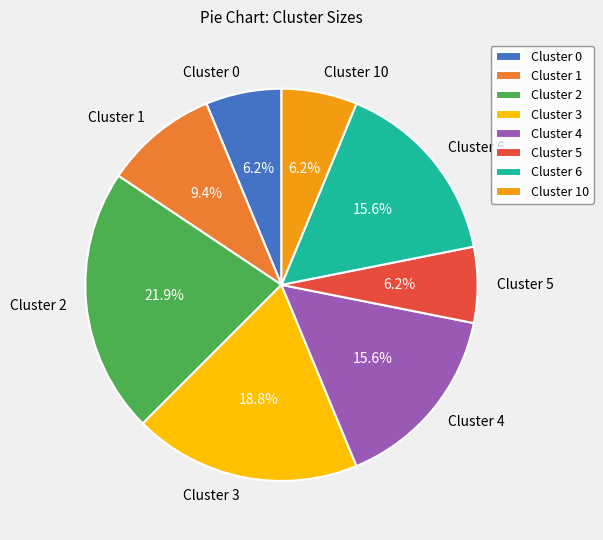

To the nearest percent, what portion does Cluster 10 represent?

6%